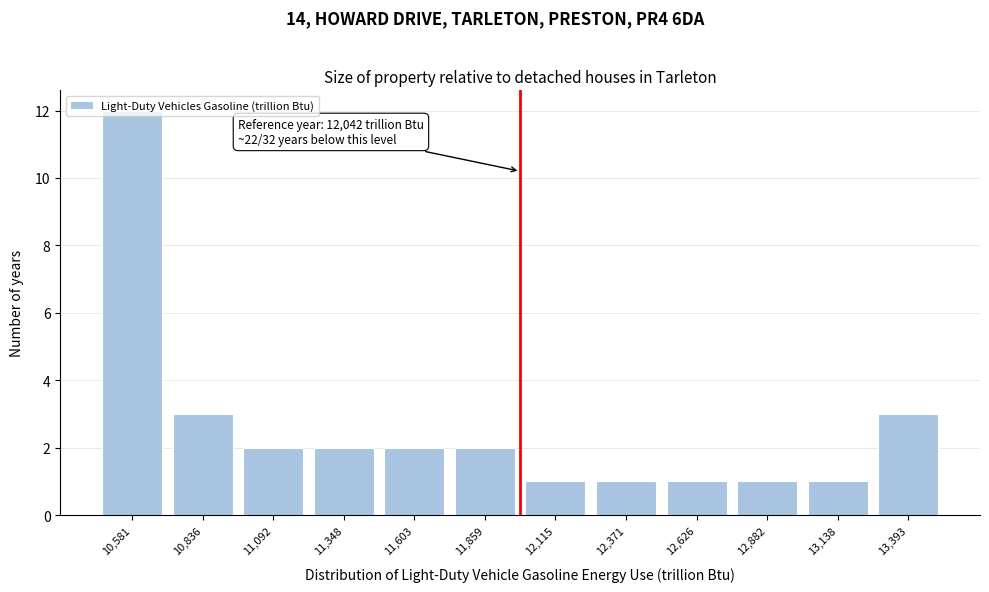

Which label corresponds to the largest value in the chart?

10,581